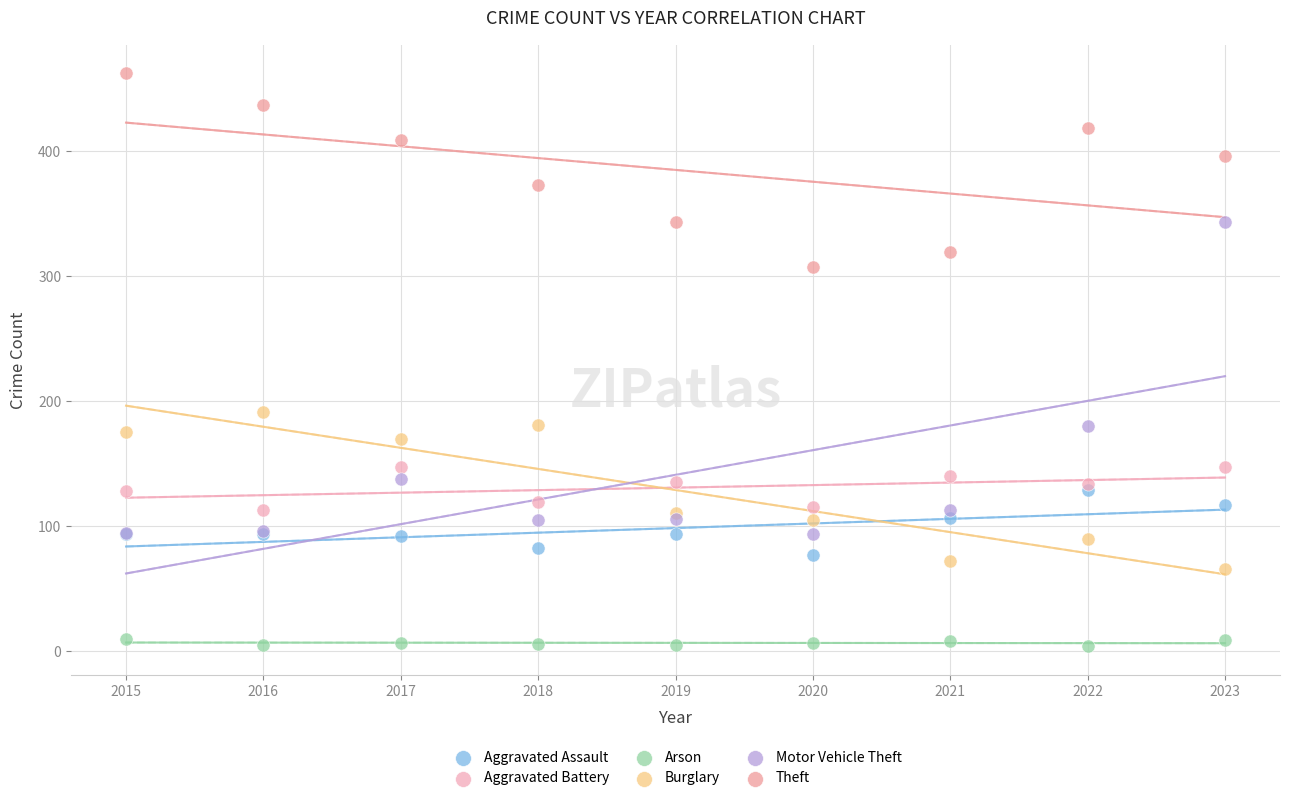

Which series has the largest Y range (max minus min)?

Motor Vehicle Theft